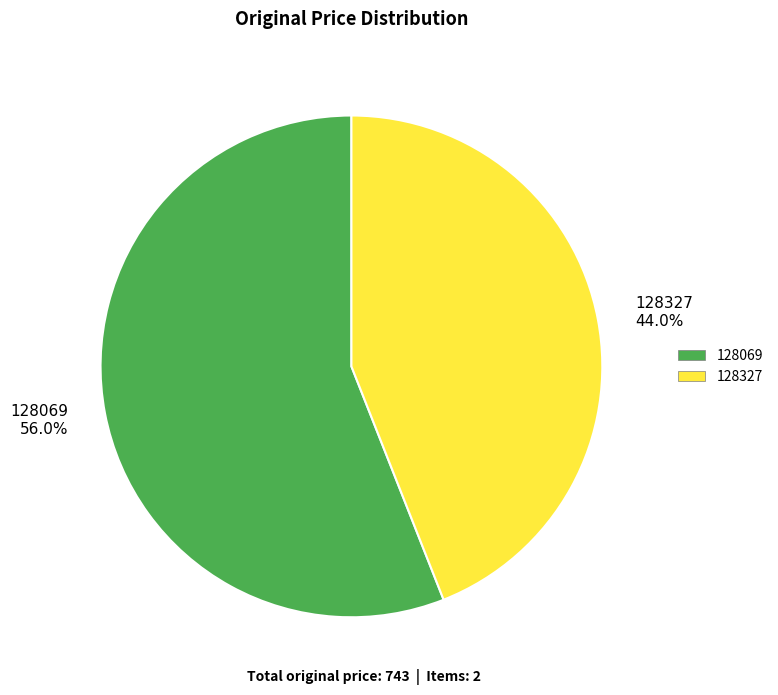

How many slices are in this pie chart?

2